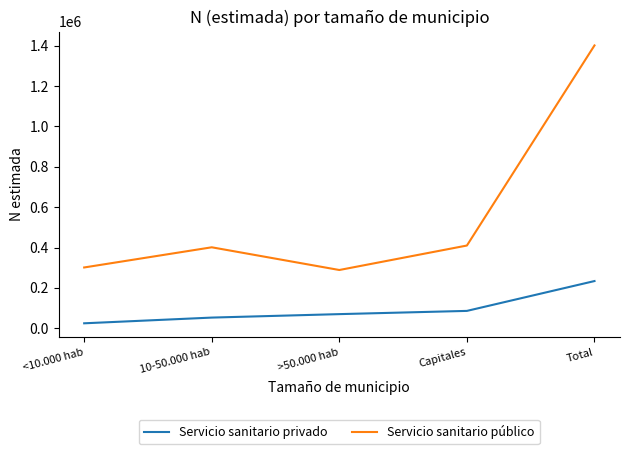

True or false: Servicio sanitario público has a value of 301350 at <10.000 hab.

True